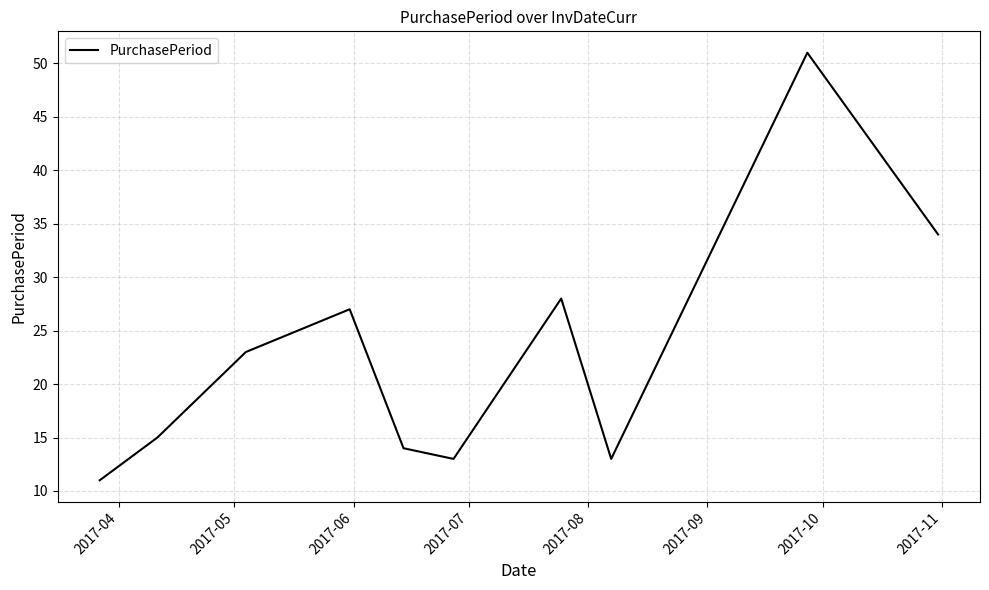

How many distinct data groups are displayed?

1